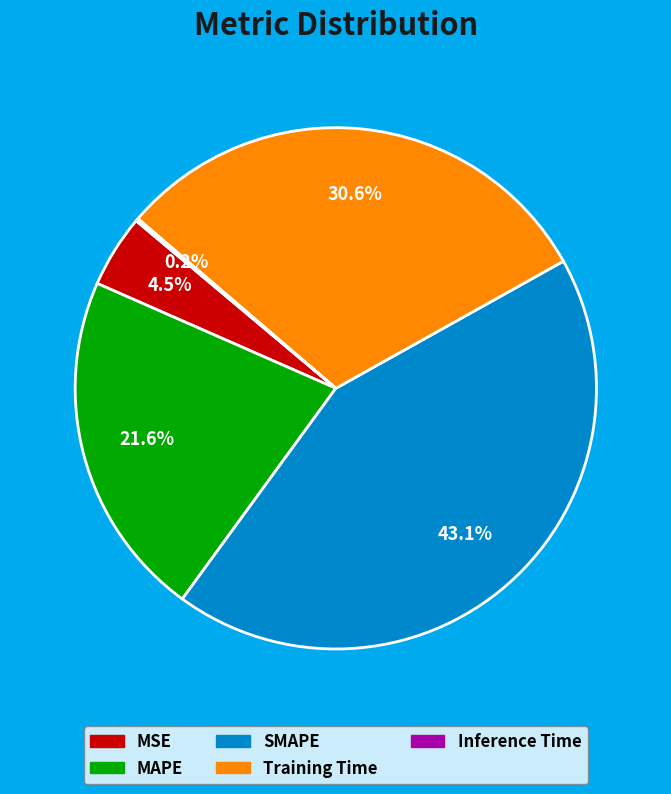

Is it true that SMAPE is 43% of the pie?

True